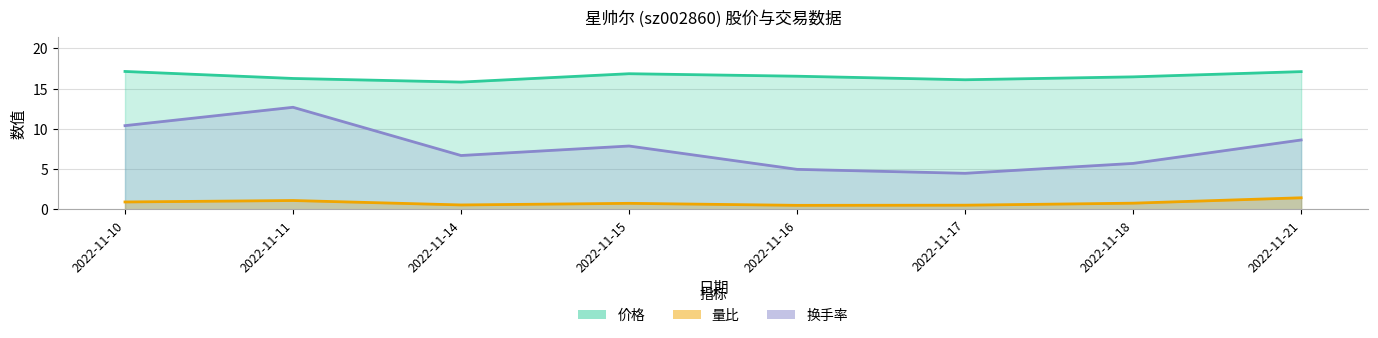

True or false: 价格 has a value of 22.7 at 2022-11-21.

False